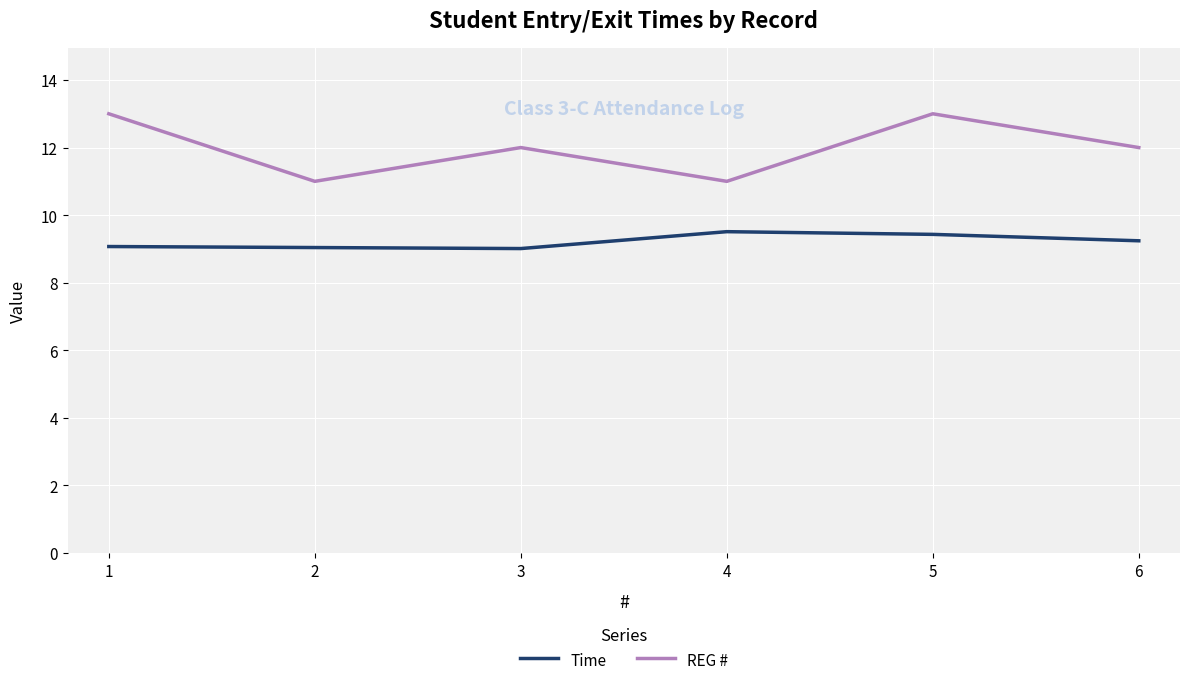

At which category is the sum across all series the highest?

5